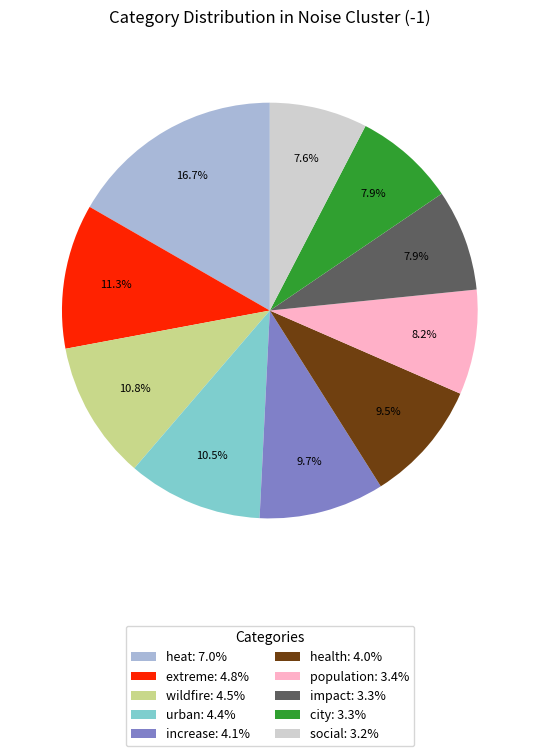

Which has a higher value, heat or health?

heat